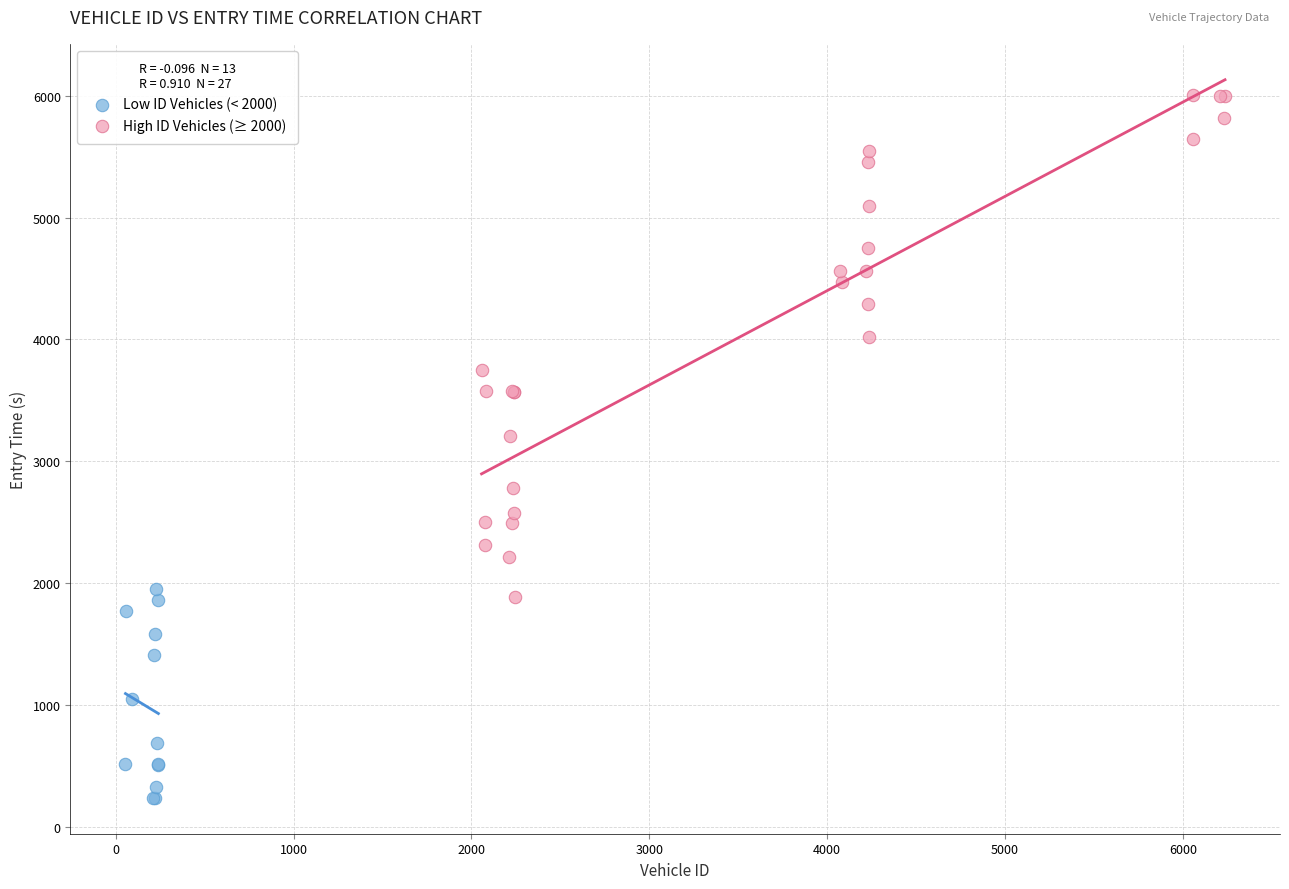

Which series has the widest spread of Y values?

High ID Vehicles (≥ 2000)